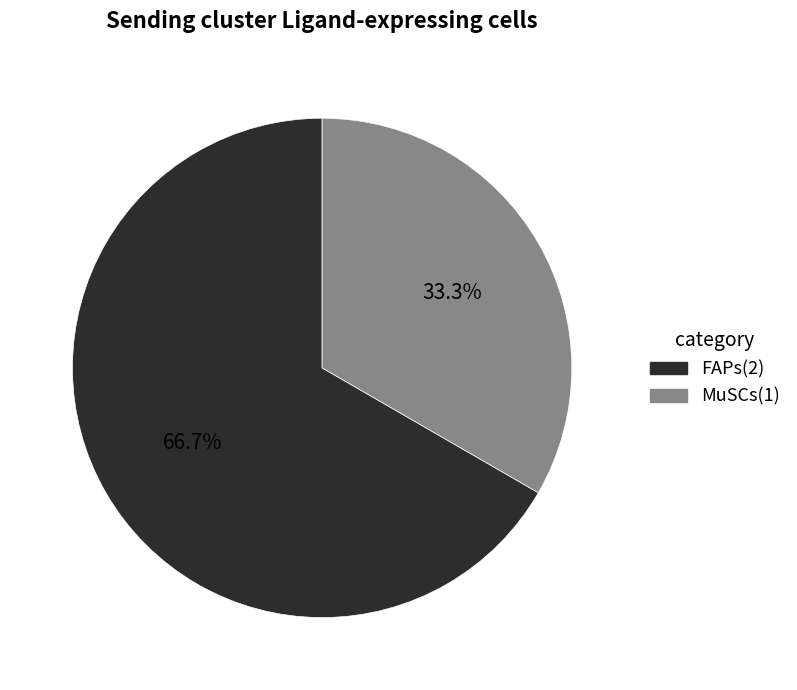

Combined, do MuSCs and FAPs account for over 50%?

Yes